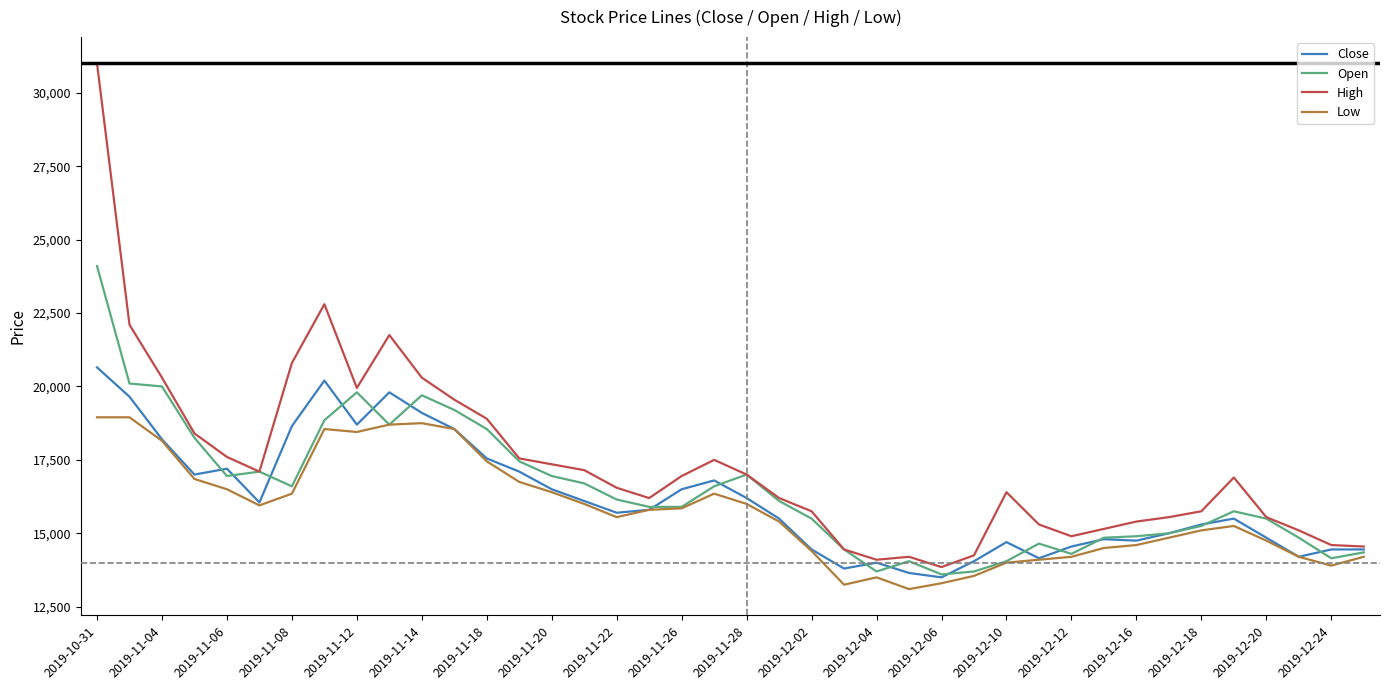

What is the greatest value displayed?

31000